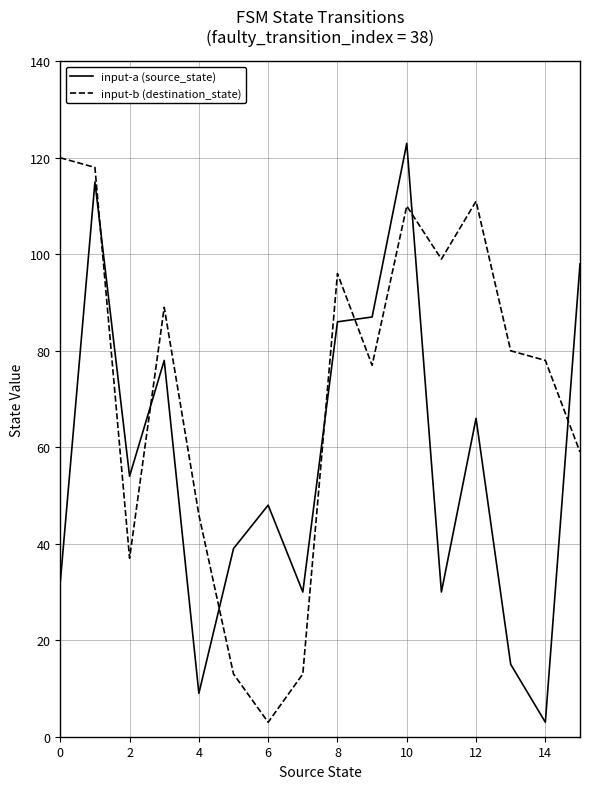

Which series has the largest range (max minus min)?

input-a (source_state)